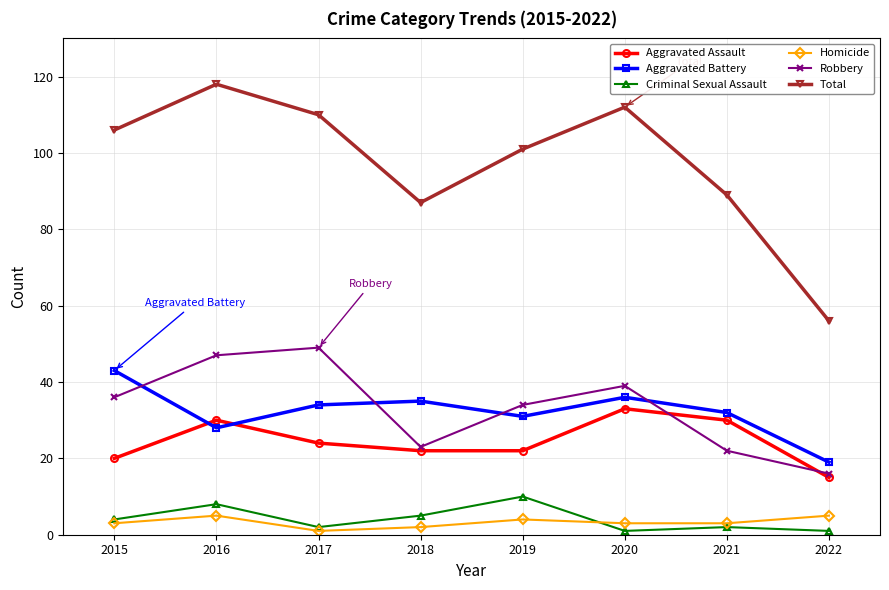

Read the Aggravated Assault value at 2019, to the nearest 10.

20